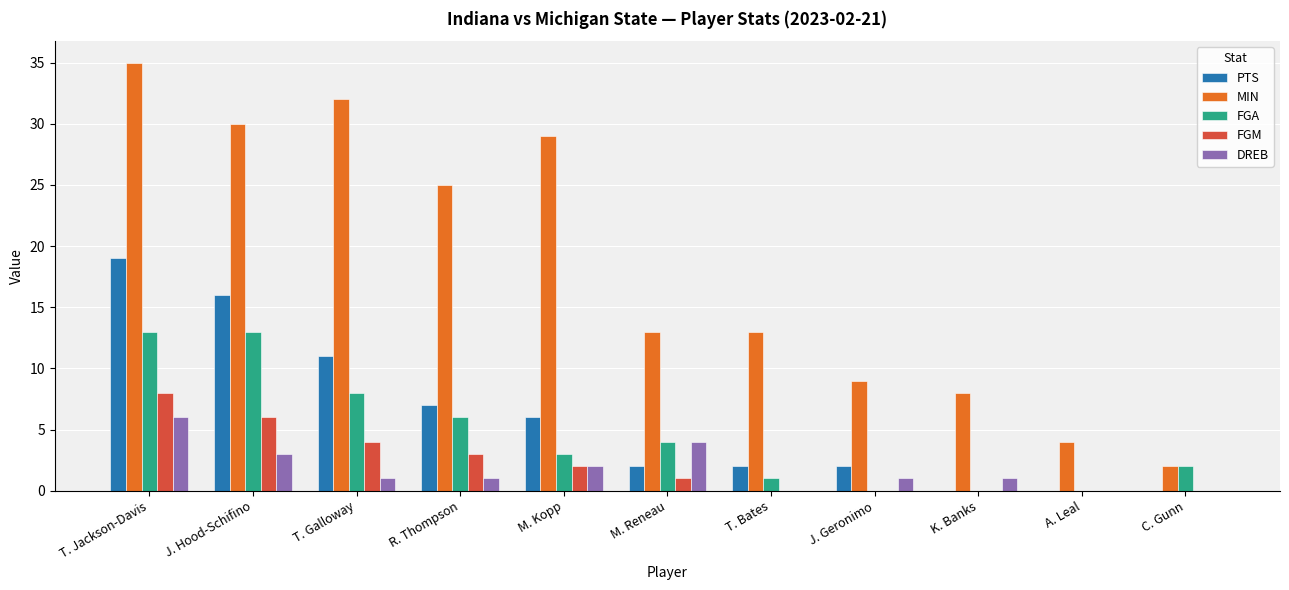

At which category does the chart reach its peak across all series?

T. Jackson-Davis